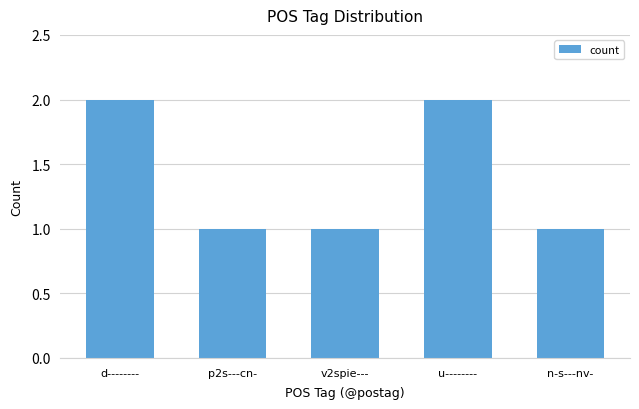

Is it true that the value at v2spie--- is 1?

True